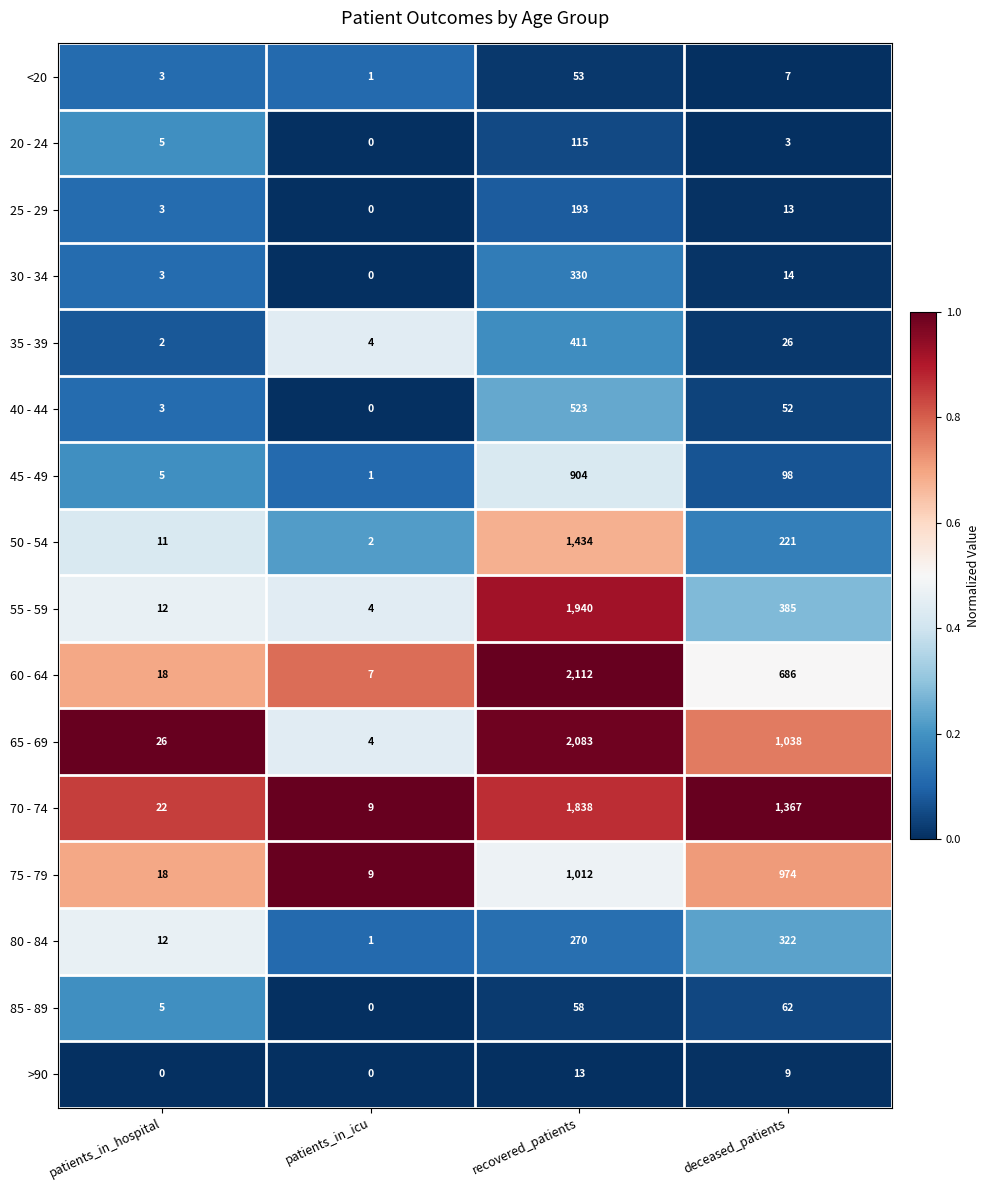

At which label does 30 - 34 first exceed 14?

recovered_patients